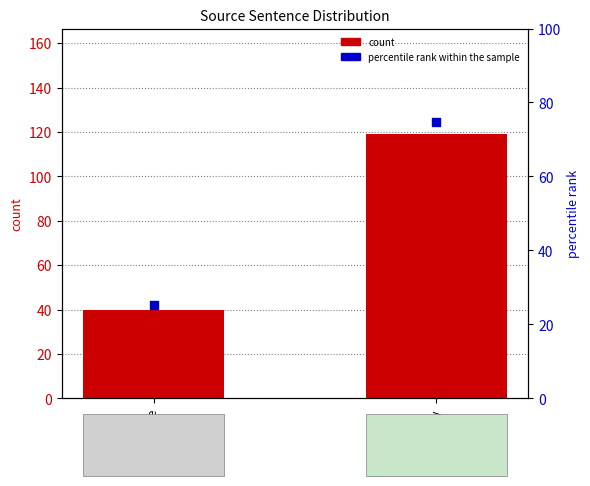

Which series has the largest total across all categories?

count